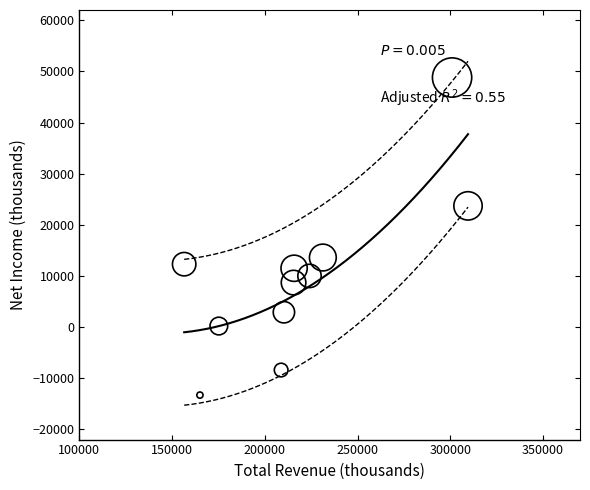

What is the range of Y values (max minus min)?

62100